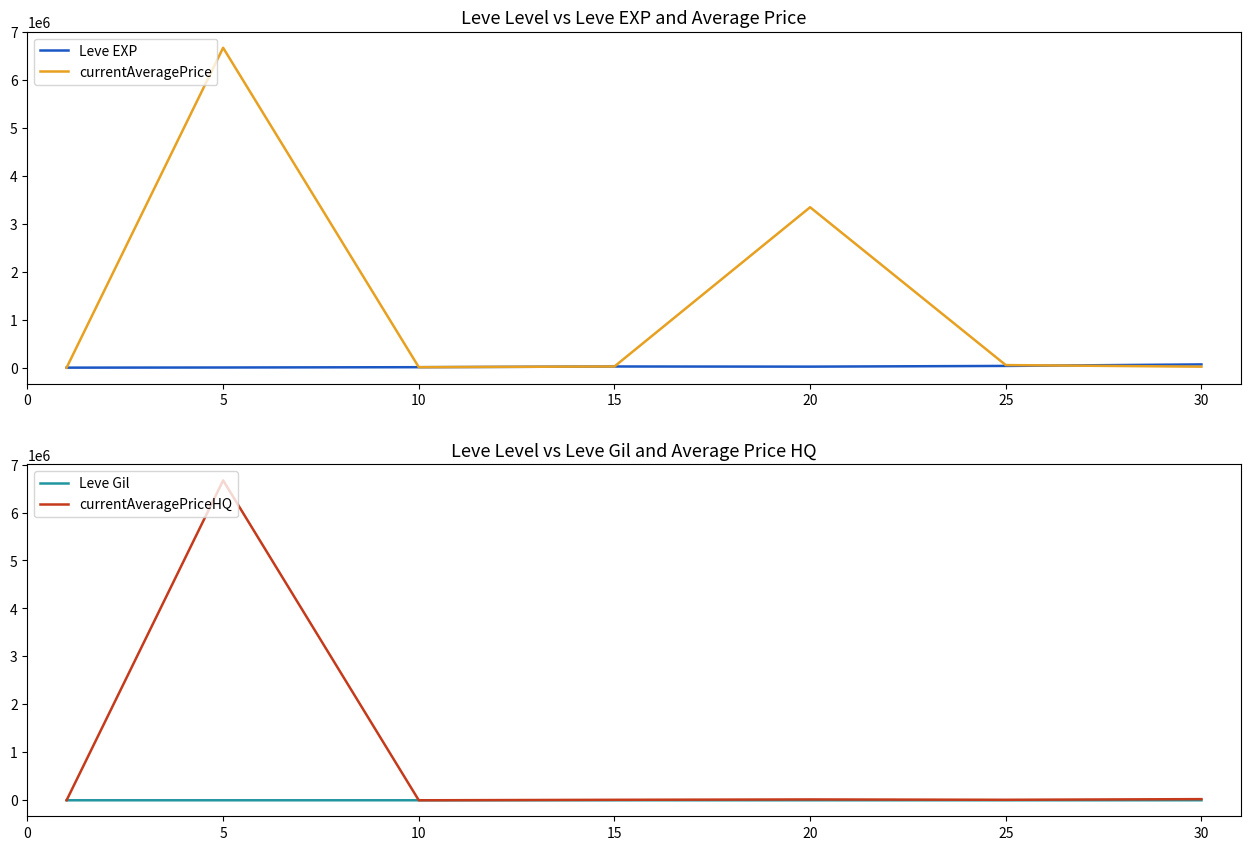

Which has a higher value, 25 or 15?

25